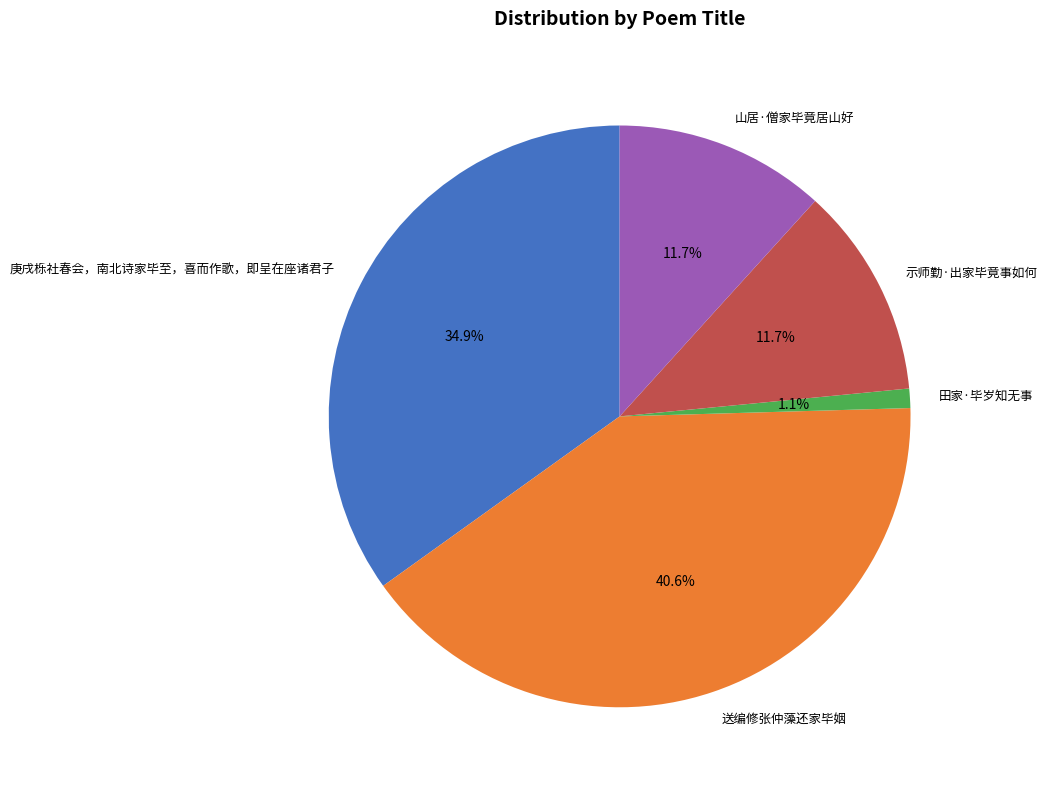

Is the sum of 田家·毕岁知无事 and 送编修张仲藻还家毕姻 greater than half?

No